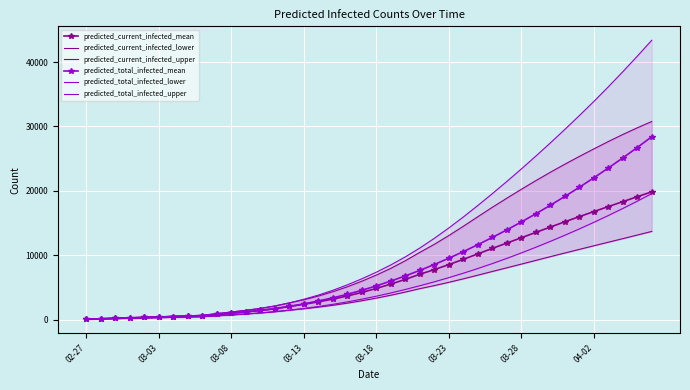

What is the average value of the predicted_total_infected_mean series?

8393